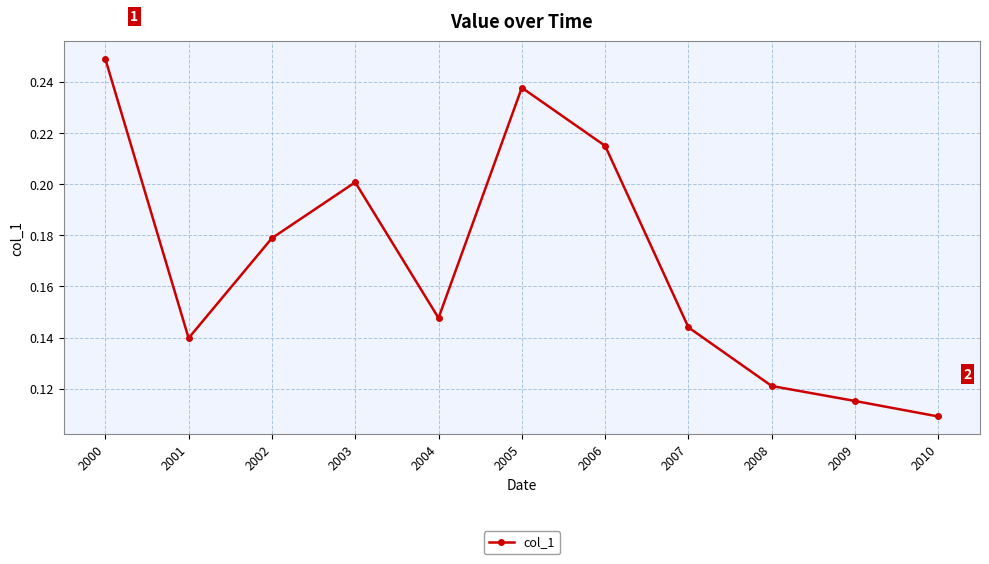

Does the chart have visible grid lines?

Yes